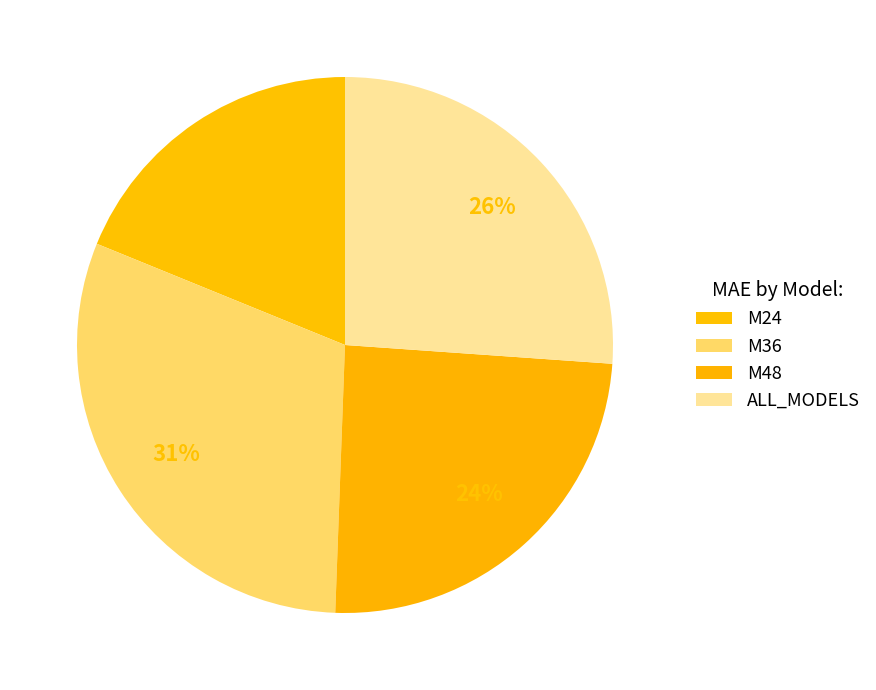

Combined, what portion of the pie is ALL_MODELS and M24?

45.0%